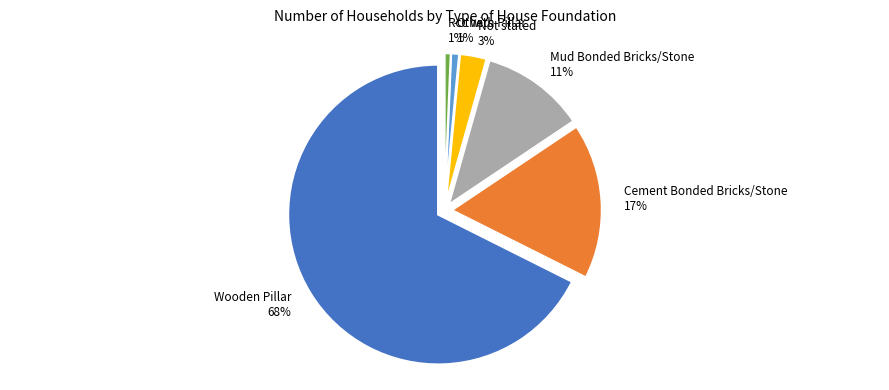

True or false: Wooden Pillar accounts for 68% of the total.

True